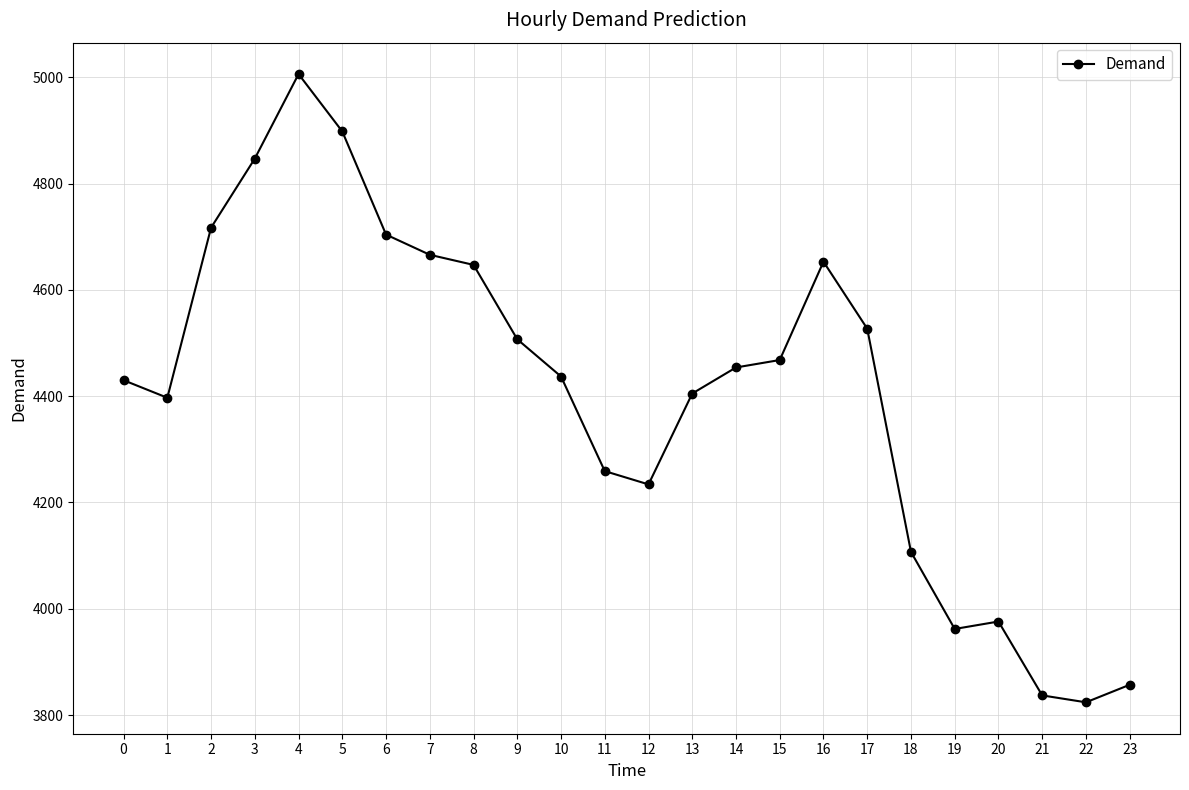

Is it true that the value at 20 is 1411?

False